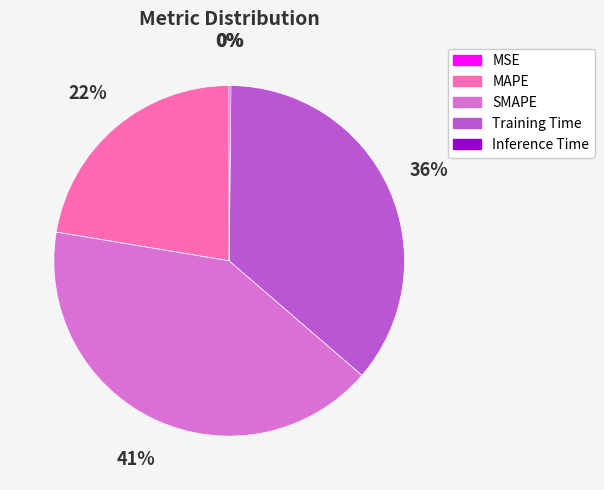

Which slice is the largest?

SMAPE